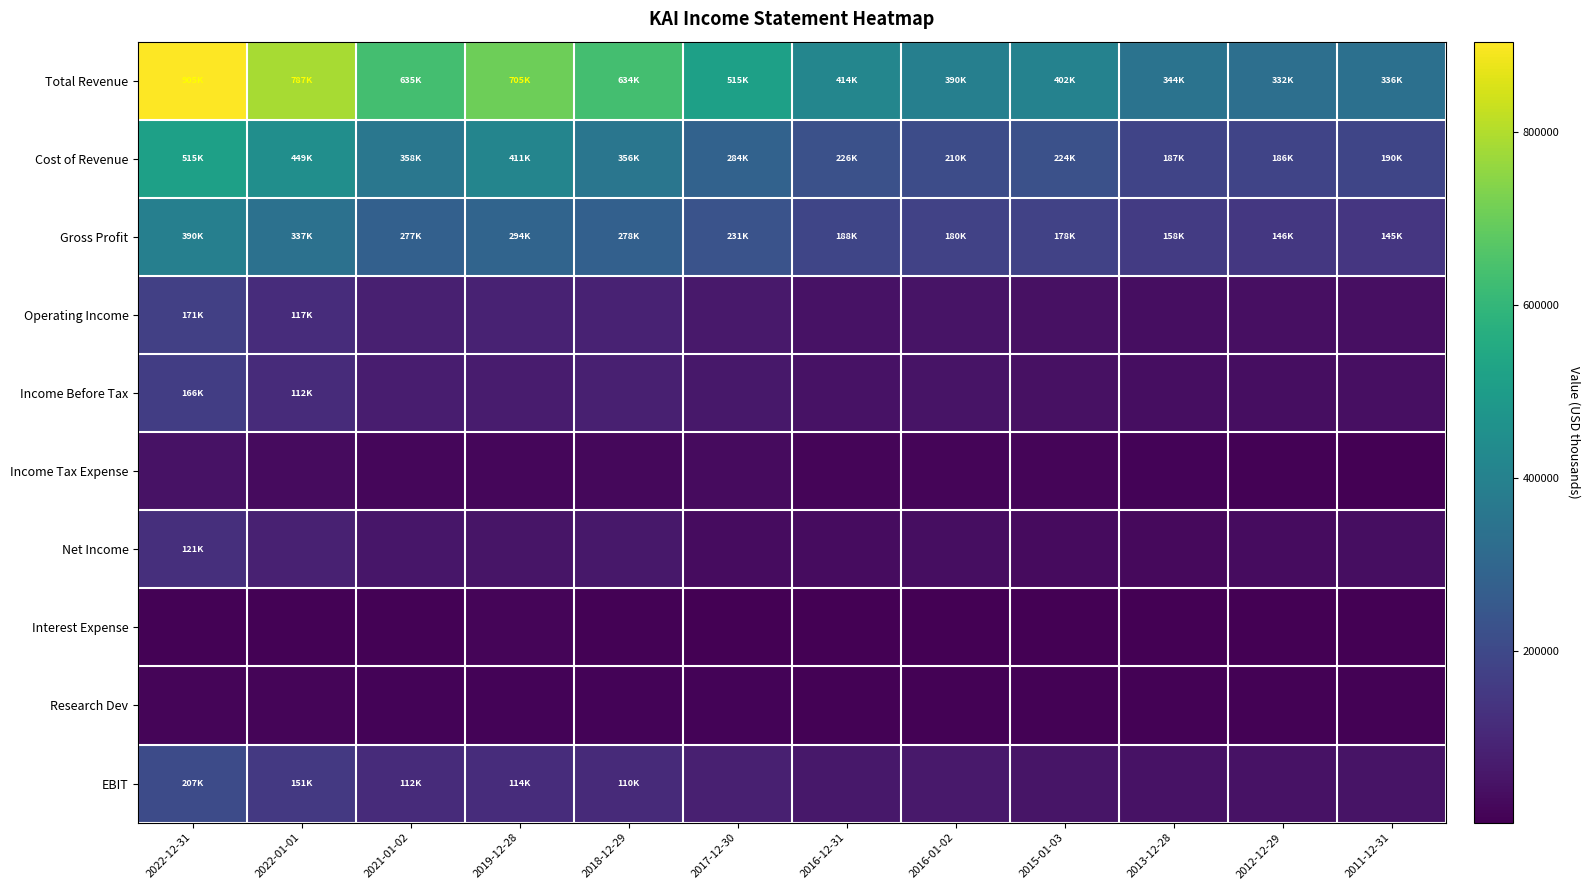

Reading right to left, extract all data points from this chart.

Total Revenue: 2011-12-31=335500	2012-12-29=331800	2013-12-28=344500	2015-01-03=402100	2016-01-02=390100	2016-12-31=414100	2017-12-30=515000	2018-12-29=633800	2019-12-28=704600	2021-01-02=635000	2022-01-01=786600	2022-12-31=904700
Cost of Revenue: 2011-12-31=190200	2012-12-29=185900	2013-12-28=186800	2015-01-03=223800	2016-01-02=210000	2016-12-31=225600	2017-12-30=283900	2018-12-29=355500	2019-12-28=410900	2021-01-02=357700	2022-01-01=449200	2022-12-31=515200
Gross Profit: 2011-12-31=145200	2012-12-29=145800	2013-12-28=157700	2015-01-03=178400	2016-01-02=180100	2016-12-31=188500	2017-12-30=231100	2018-12-29=278300	2019-12-28=293800	2021-01-02=277300	2022-01-01=337400	2022-12-31=389600
Operating Income: 2011-12-31=38700	2012-12-29=36400	2013-12-28=33300	2015-01-03=42100	2016-01-02=50100	2016-12-31=46600	2017-12-30=61600	2018-12-29=88600	2019-12-28=87800	2021-01-02=81100	2022-01-01=116700	2022-12-31=171300
Income Before Tax: 2011-12-31=38100	2012-12-29=35900	2013-12-28=33000	2015-01-03=41500	2016-01-02=49400	2016-12-31=44500	2017-12-30=57700	2018-12-29=79500	2019-12-28=68900	2021-01-02=73700	2022-01-01=112100	2022-12-31=165600
Income Tax Expense: 2011-12-31=4300	2012-12-29=4900	2013-12-28=9300	2015-01-03=12400	2016-01-02=14800	2016-12-31=12100	2017-12-30=28900	2018-12-29=18600	2019-12-28=16400	2021-01-02=17900	2022-01-01=27200	2022-12-31=43900
Net Income: 2011-12-31=33600	2012-12-29=31600	2013-12-28=23400	2015-01-03=28700	2016-01-02=34400	2016-12-31=32100	2017-12-30=31100	2018-12-29=60400	2019-12-28=52100	2021-01-02=55200	2022-01-01=84000	2022-12-31=120900
Interest Expense: 2011-12-31=1100	2012-12-29=800	2013-12-28=900	2015-01-03=1000	2016-01-02=900	2016-12-31=1300	2017-12-30=3500	2018-12-29=7000	2019-12-28=12800	2021-01-02=7400	2022-01-01=4800	2022-12-31=6500
Research Dev: 2011-12-31=5700	2012-12-29=6000	2013-12-28=6700	2015-01-03=6200	2016-01-02=6700	2016-12-31=7400	2017-12-30=9600	2018-12-29=10600	2019-12-28=10900	2021-01-02=11300	2022-01-01=11400	2022-12-31=12700
EBIT: 2011-12-31=47100	2012-12-29=45100	2013-12-28=43700	2015-01-03=53700	2016-01-02=61100	2016-12-31=60200	2017-12-30=80600	2018-12-29=110100	2019-12-28=114100	2021-01-02=112400	2022-01-01=151200	2022-12-31=207100